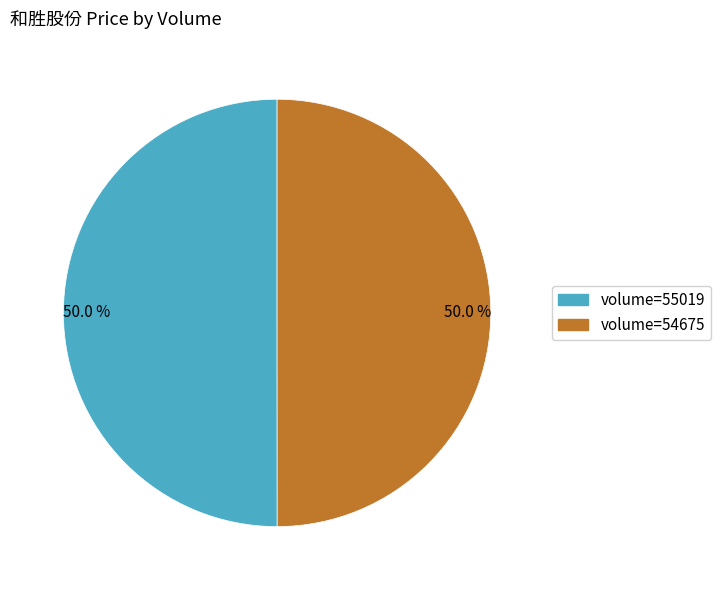

How many segments does this pie chart have?

2